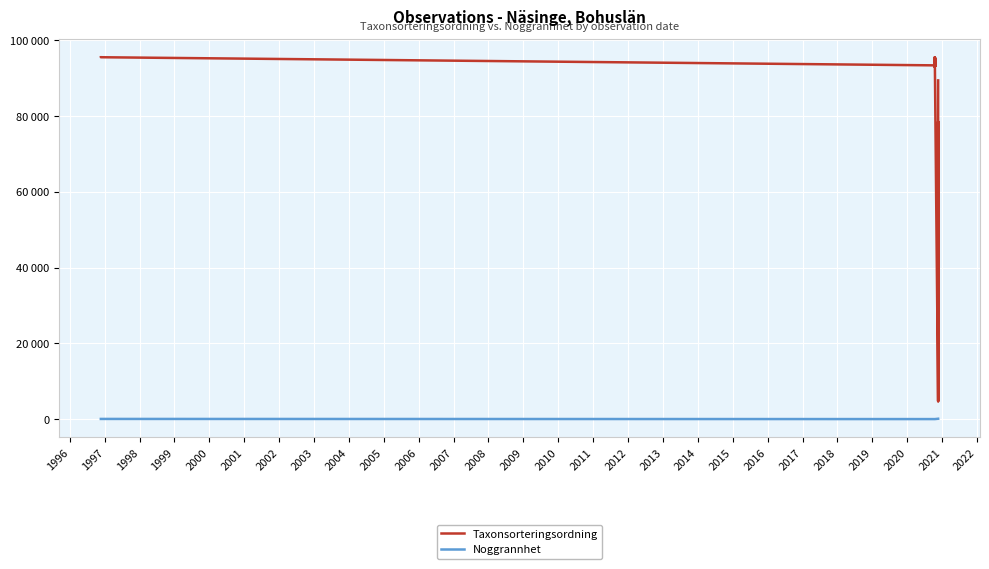

Reading left to right, transcribe all the data shown in this chart.

Taxonsorteringsordning: 95521	95518	93375	95187	93054	95519	95198	93054	93375	93054	93054	93054	95187	94838	93054	95519	93054	94838	95198	93054	93375	93375	93054	93375	4808	78527	4717	89403
Noggrannhet: 50	50	10	10	10	10	10	10	10	10	10	10	10	10	10	10	10	10	10	10	10	10	10	10	100	100	100	100